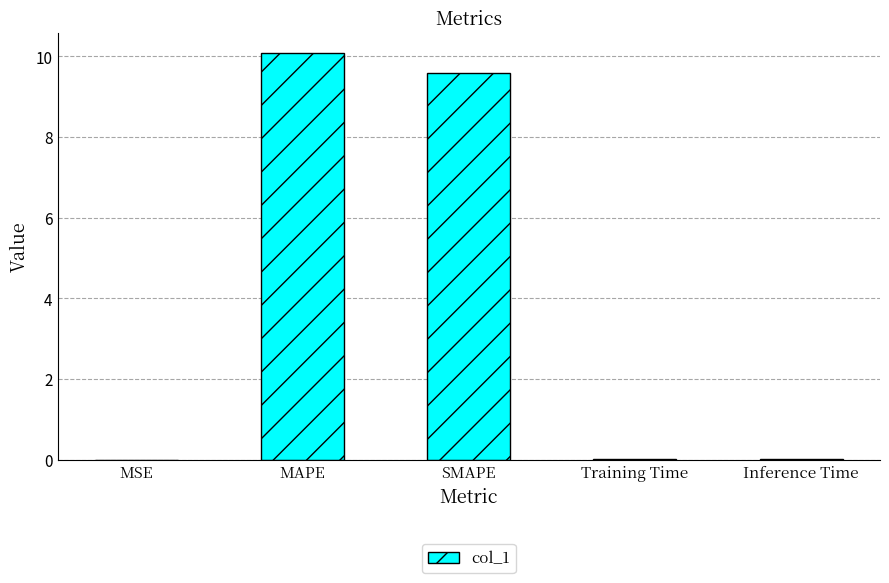

What is the sum of all values?

19.7